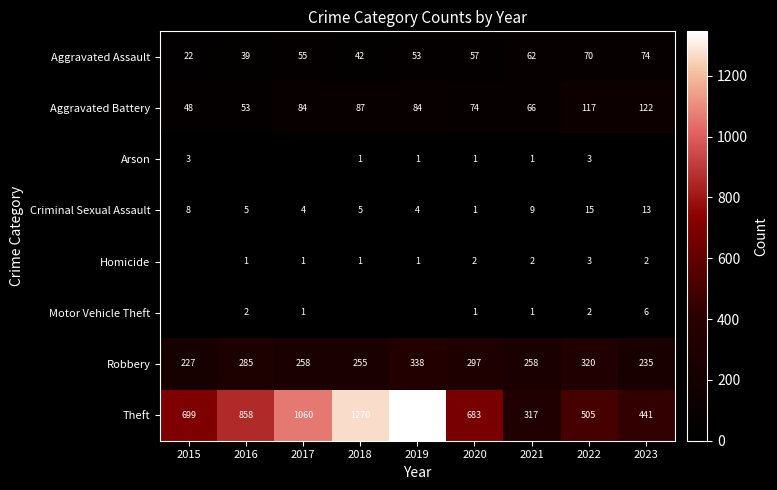

The Theft series shows 1060 at 2017. True or false?

True